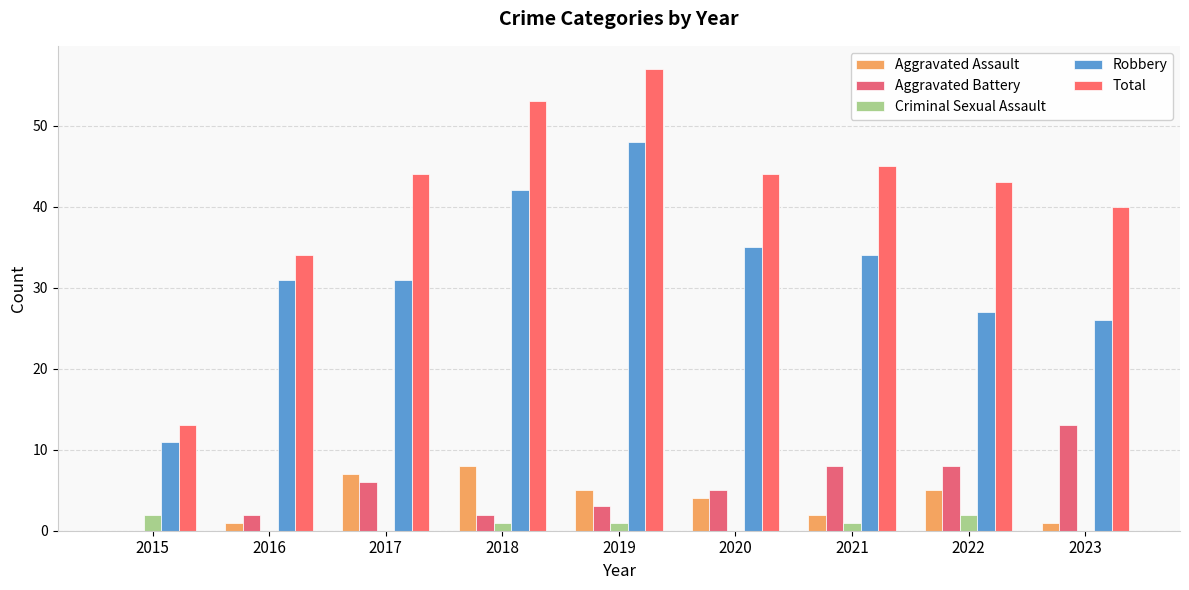

The Robbery series shows 12 at 2023. True or false?

False